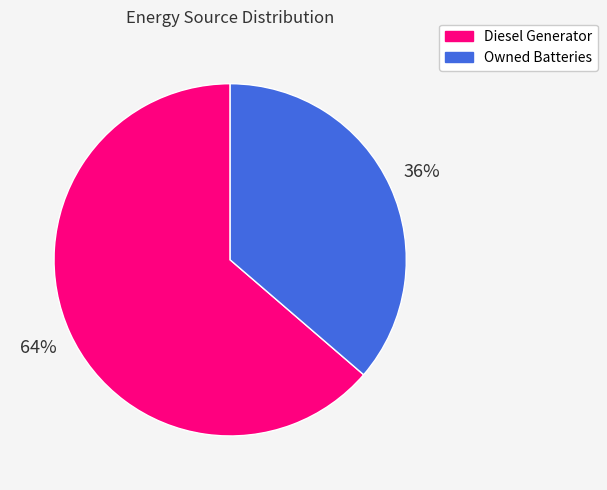

Is there any slice that represents more than half of the pie?

Yes